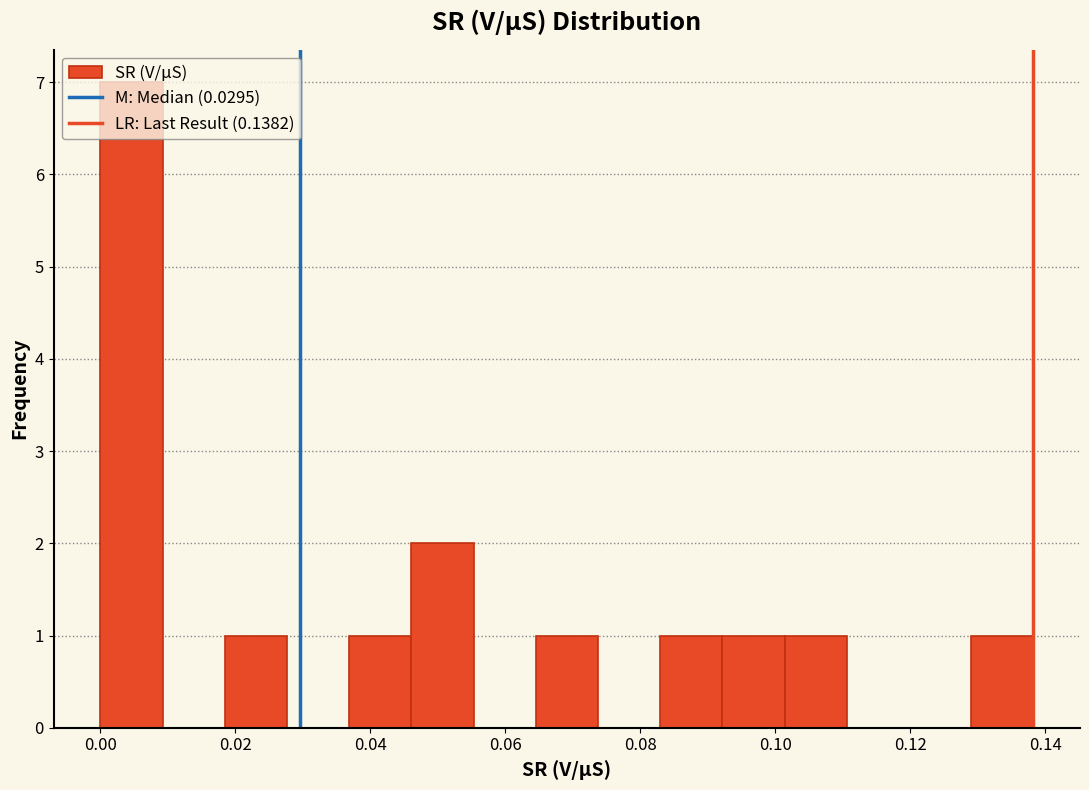

Reading left to right, list every bar in this chart as the range it spans on the x-axis followed by its height. Neither the bar edges nor the heights are printed on the chart, so give them approximately, as read against the axes.

0.000 to 0.010: 7
0.010 to 0.018: 0
0.018 to 0.028: 1
0.028 to 0.036: 0
0.036 to 0.046: 1
0.046 to 0.056: 2
0.056 to 0.064: 0
0.064 to 0.074: 1
0.074 to 0.082: 0
0.082 to 0.092: 1
0.092 to 0.102: 1
0.102 to 0.110: 1
0.110 to 0.120: 0
0.120 to 0.130: 0
0.130 to 0.138: 1